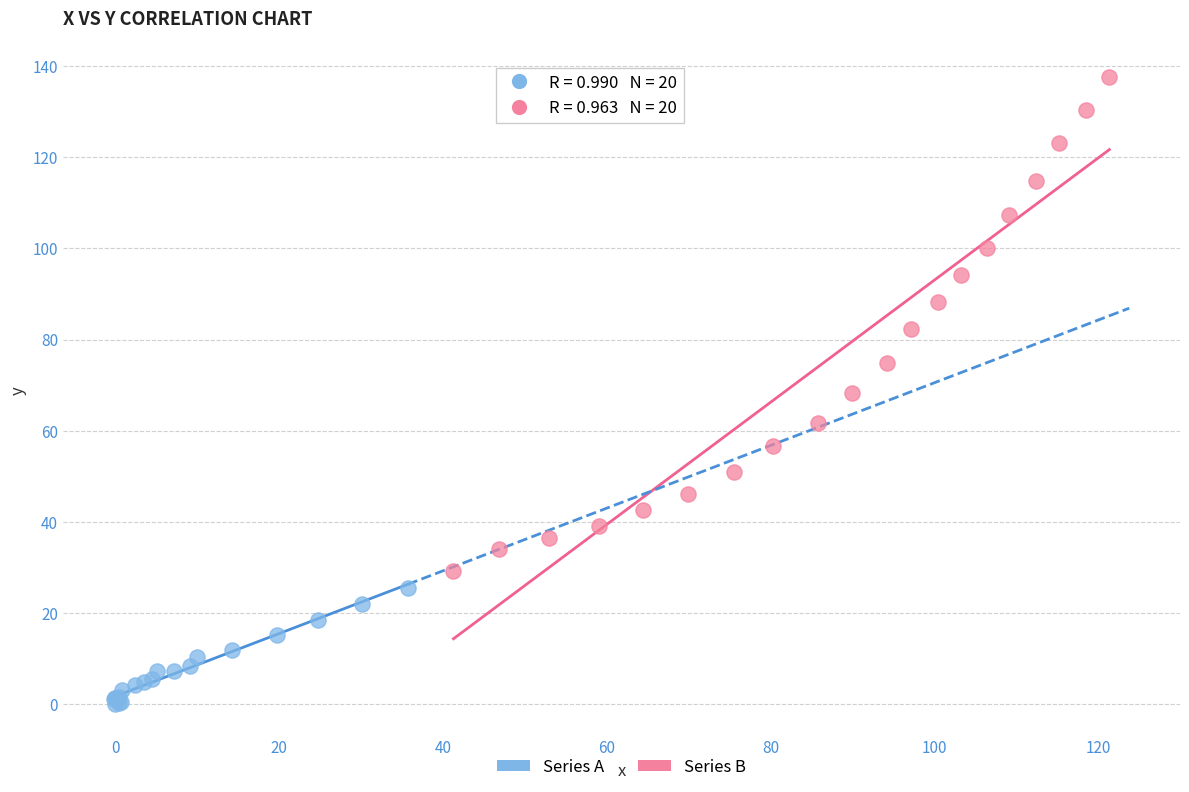

What are all the series names shown in the legend?

Series A, Series B